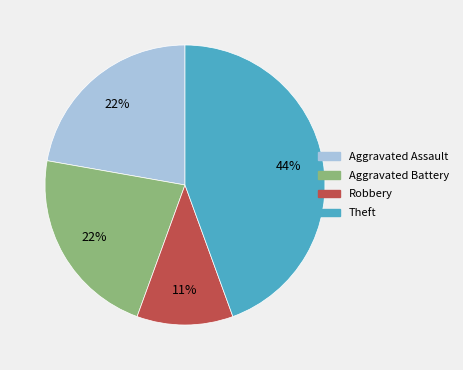

To the nearest percent, what is the average slice percentage?

25%